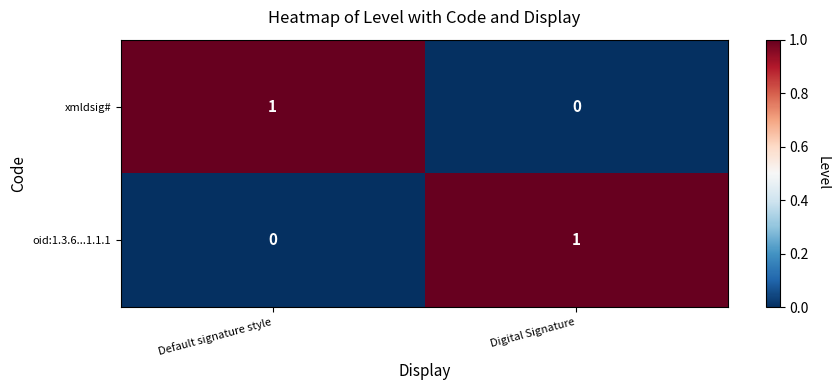

How many data points does each series have?

2